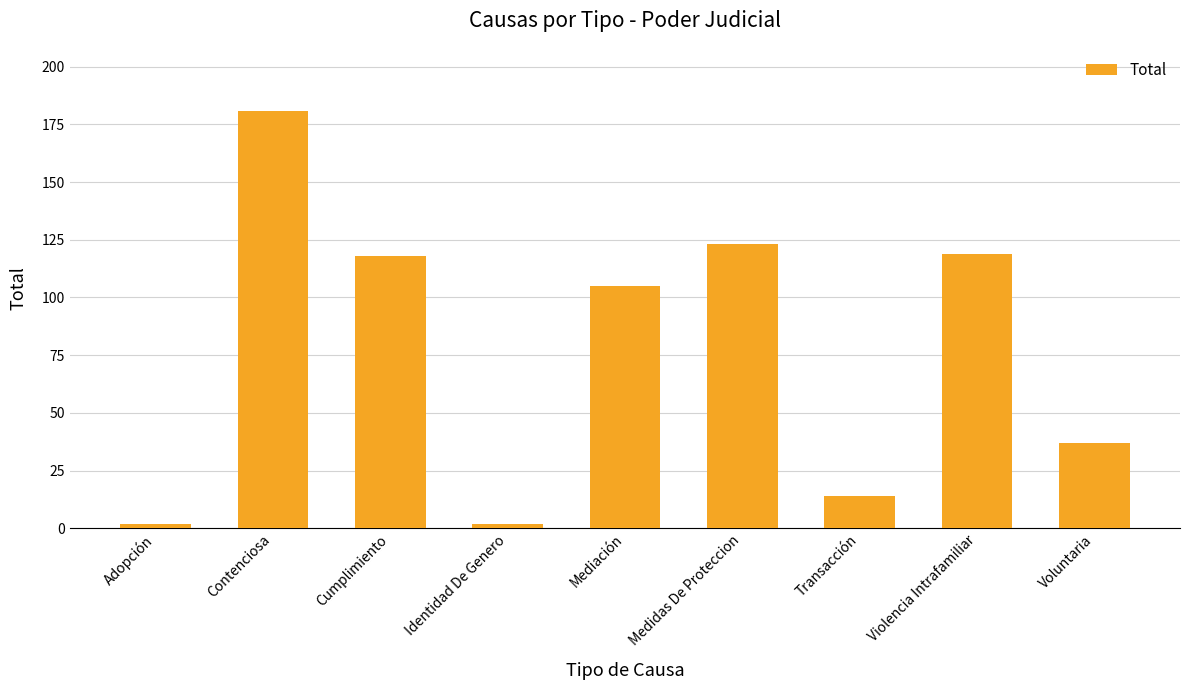

What is the minimum value shown in the chart?

2